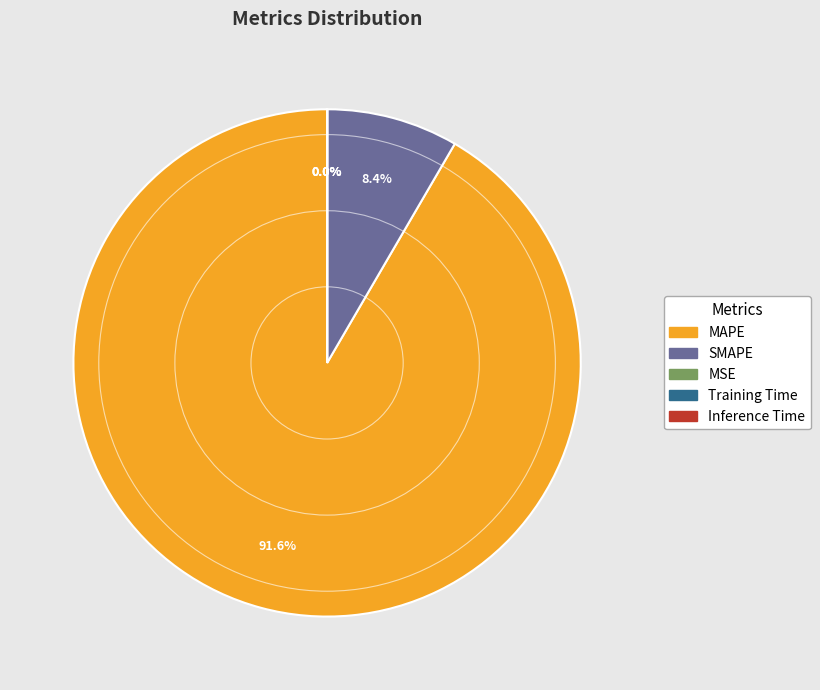

Which category accounts for the majority?

MAPE